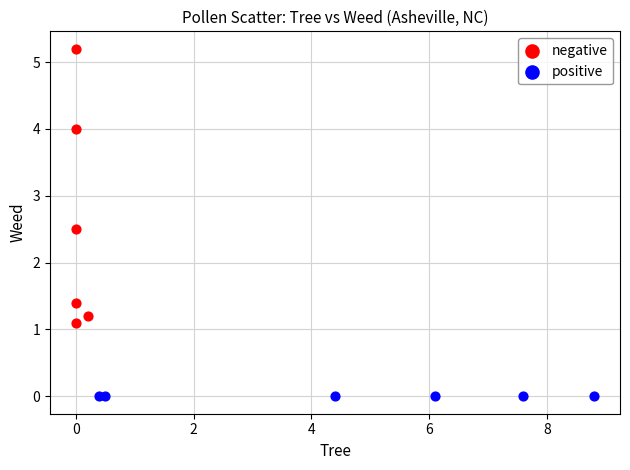

Which series contains the lowest Y value?

positive